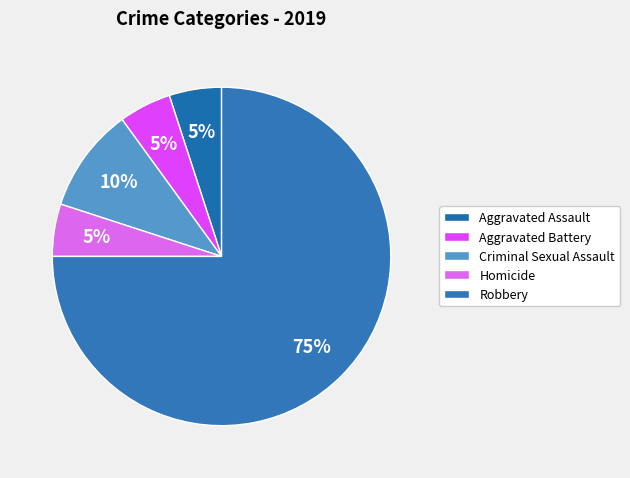

Is it true that Robbery is 85% of the pie?

False